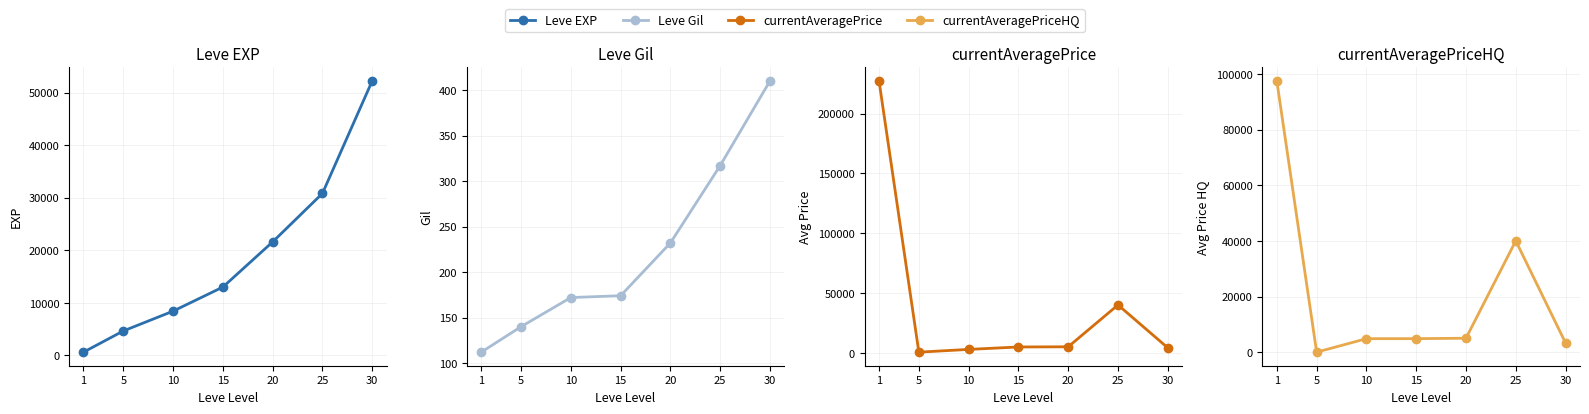

True or false: Leve EXP has more than 2 points higher than both neighbors.

False